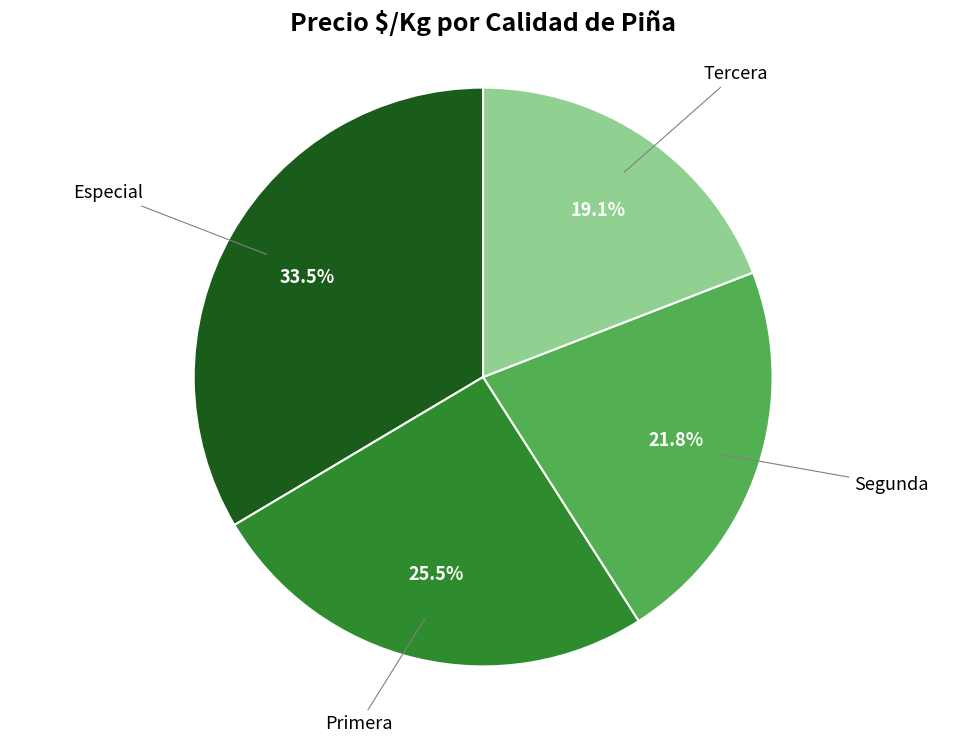

What percentage is the Segunda slice, to the nearest percent?

22%